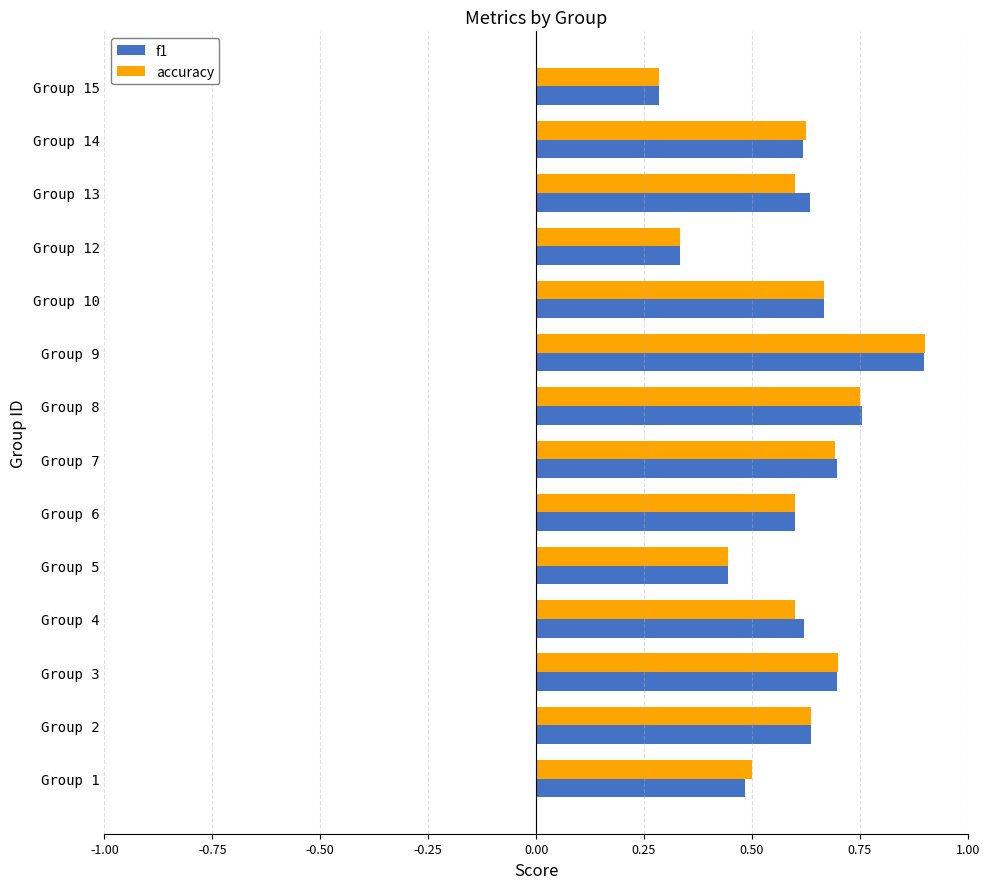

Is the value of f1 at Group 3 greater than the value of accuracy at Group 1?

Yes